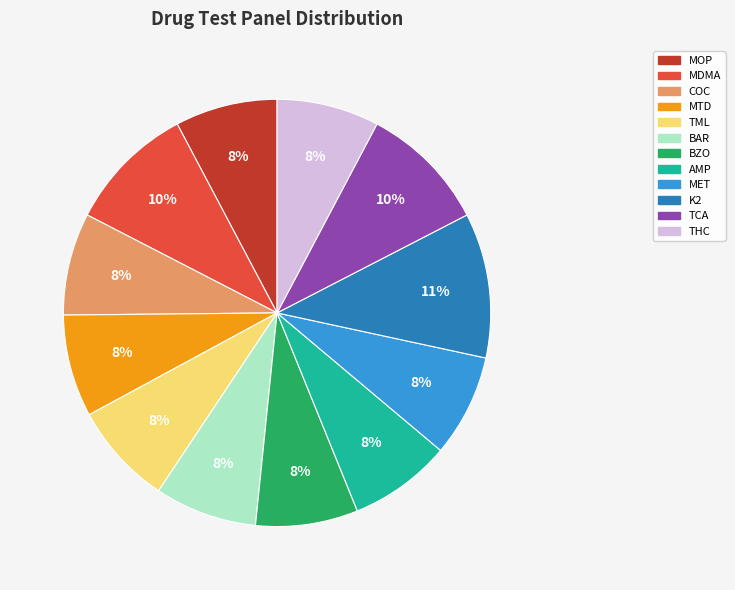

Is it true that TML is 8% of the pie?

True